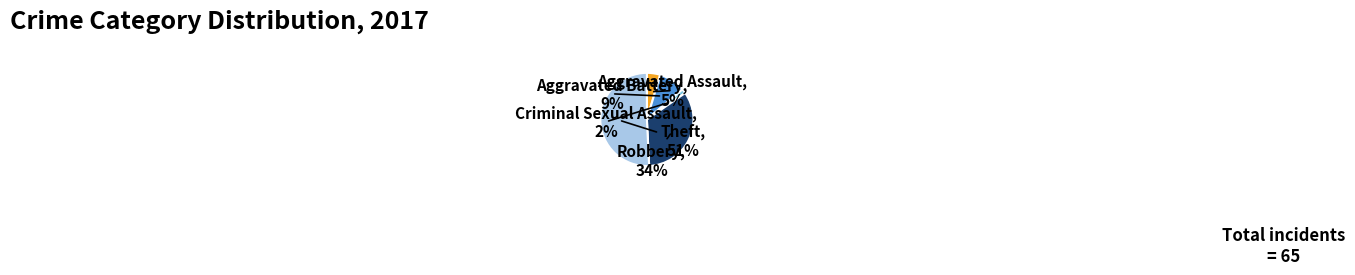

Is there a majority slice in this chart?

Yes